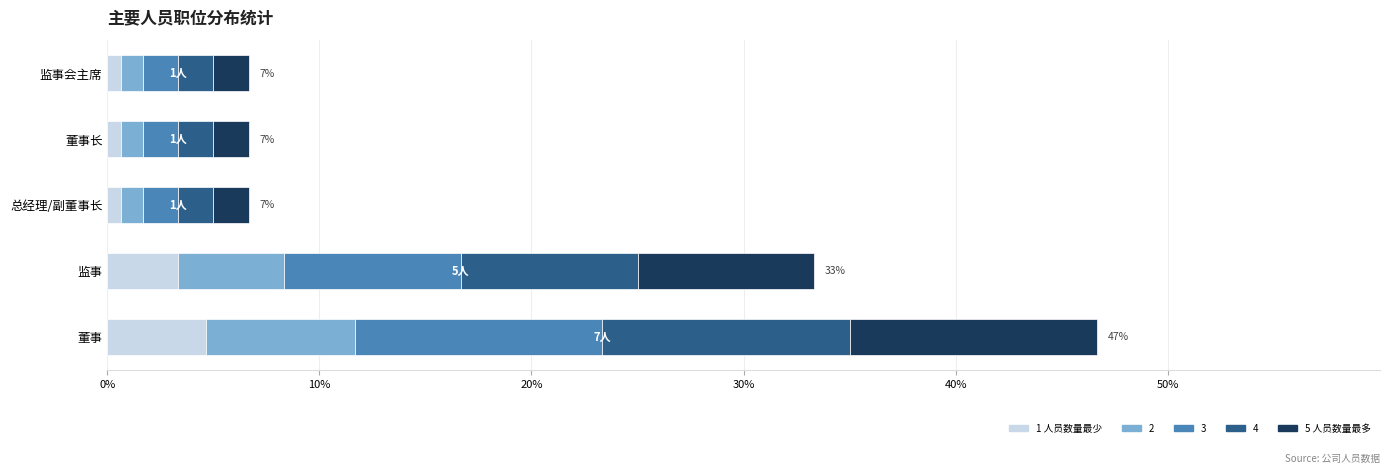

At which category is the sum across all series the highest?

董事